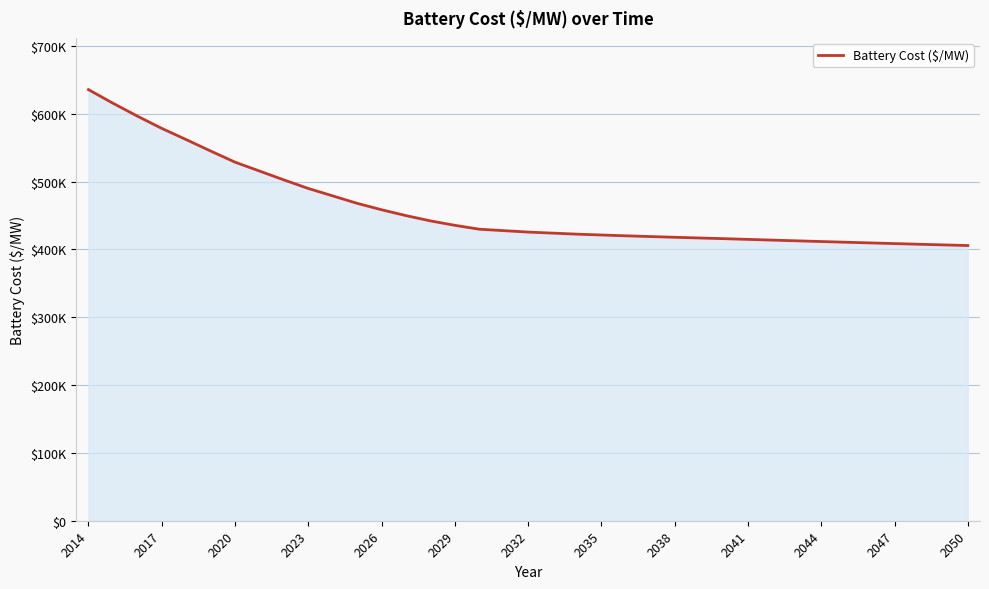

Does the chart have visible grid lines?

Yes